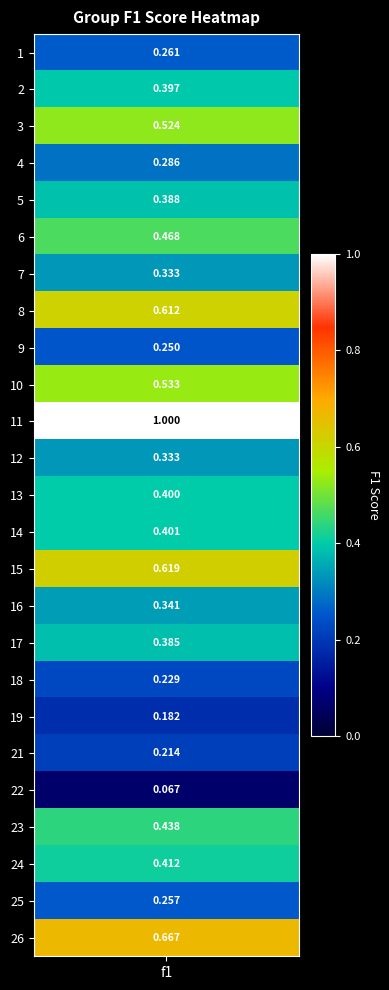

What is the minimum value shown in the chart?

0.1